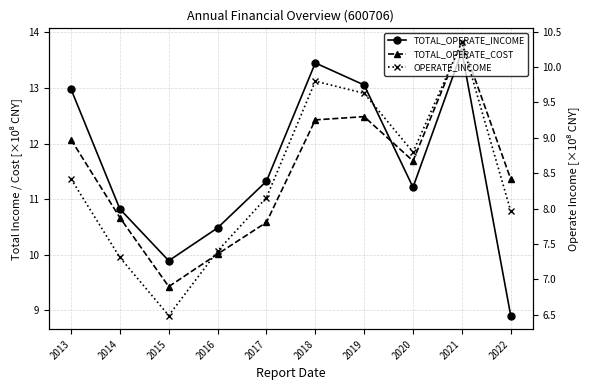

Does the chart have visible grid lines?

Yes